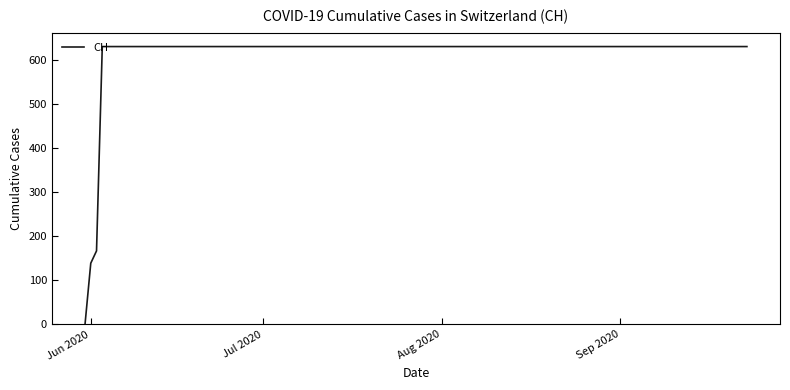

Reading right to left, transcribe all the data shown in this chart.

631	631	631	631	631	631	631	631	631	631	631	631	631	631	631	631	631	167	139	0